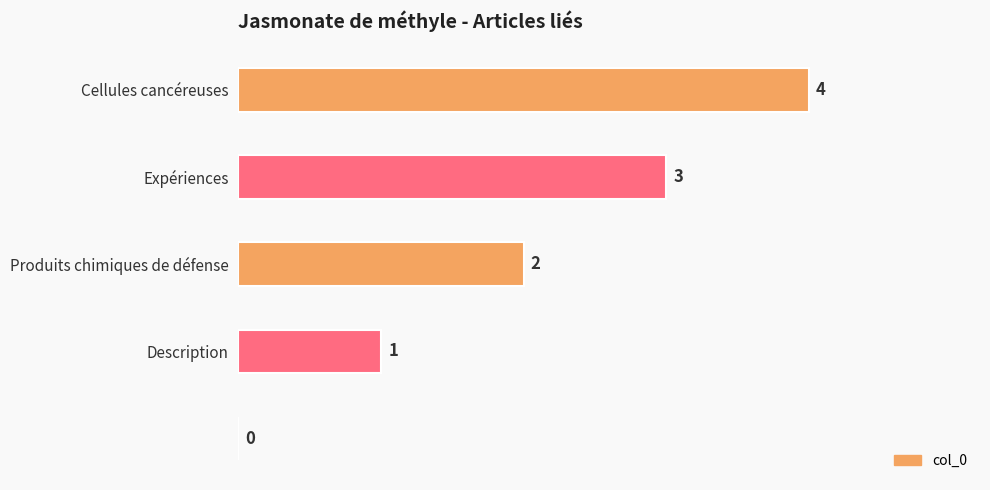

How many values are between 1 and 3?

3